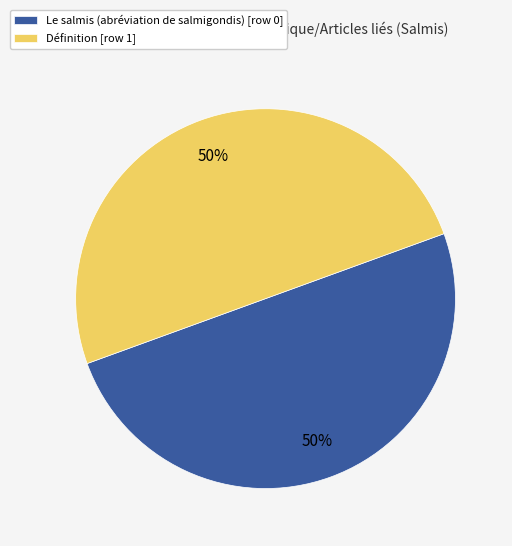

How many slices are in this pie chart?

2